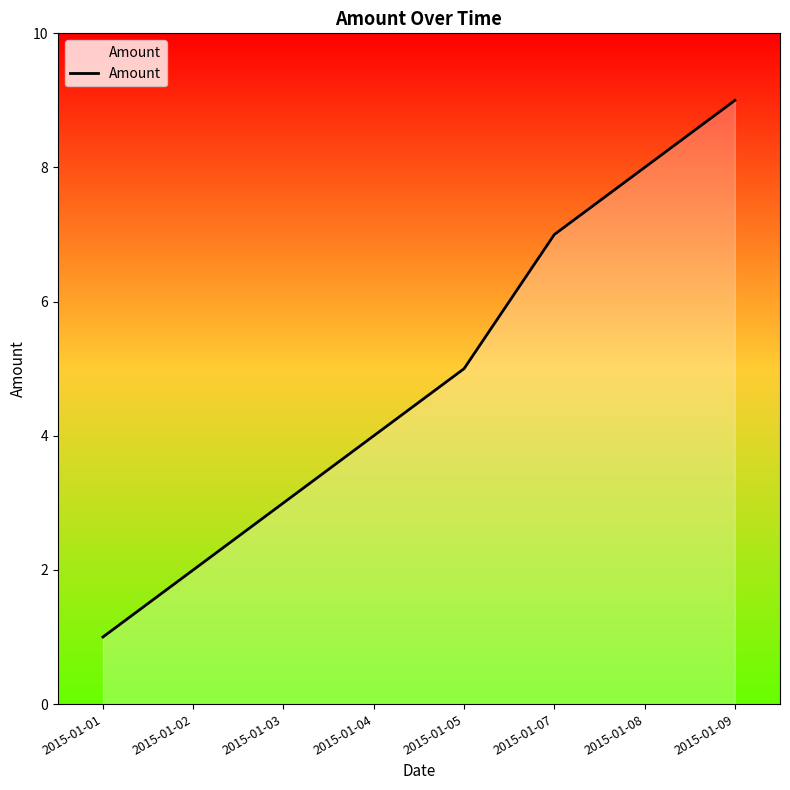

What is the sum of all values?

39